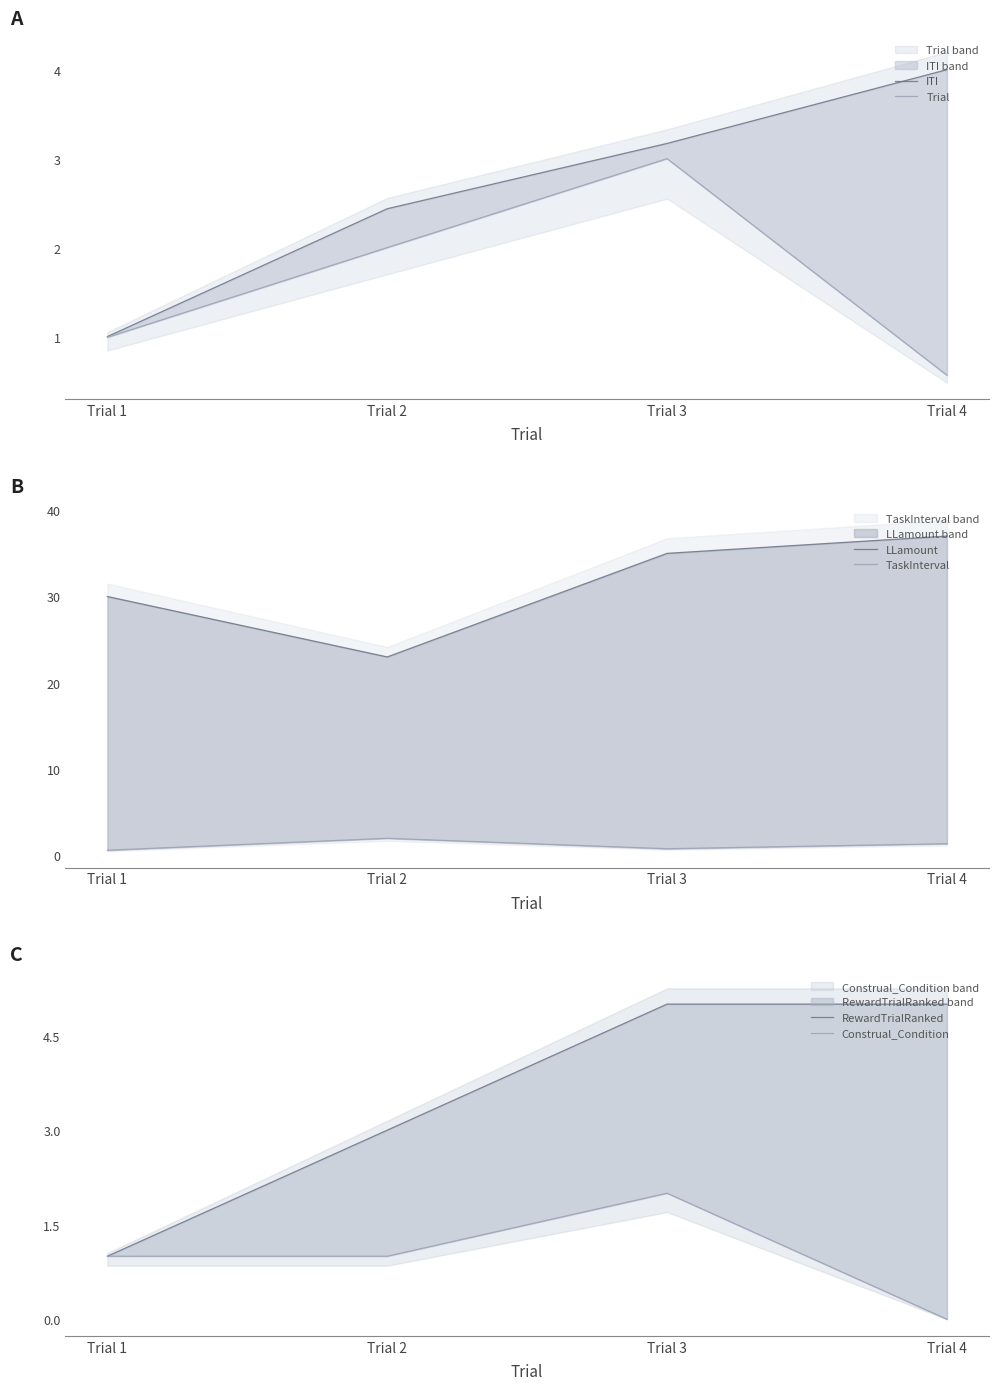

Is the value of TaskInterval at Trial 3 greater than the value of ITI at Trial 3?

No